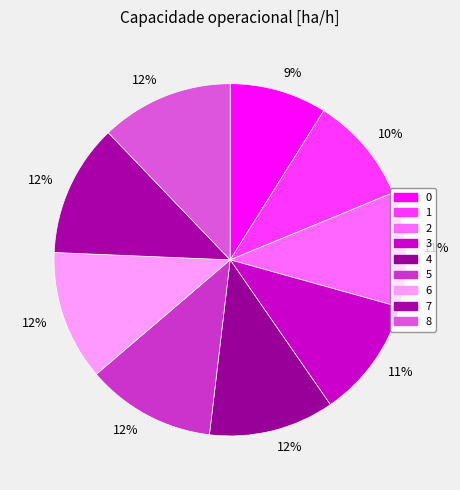

Is the sum of 6 and 3 greater than half?

No